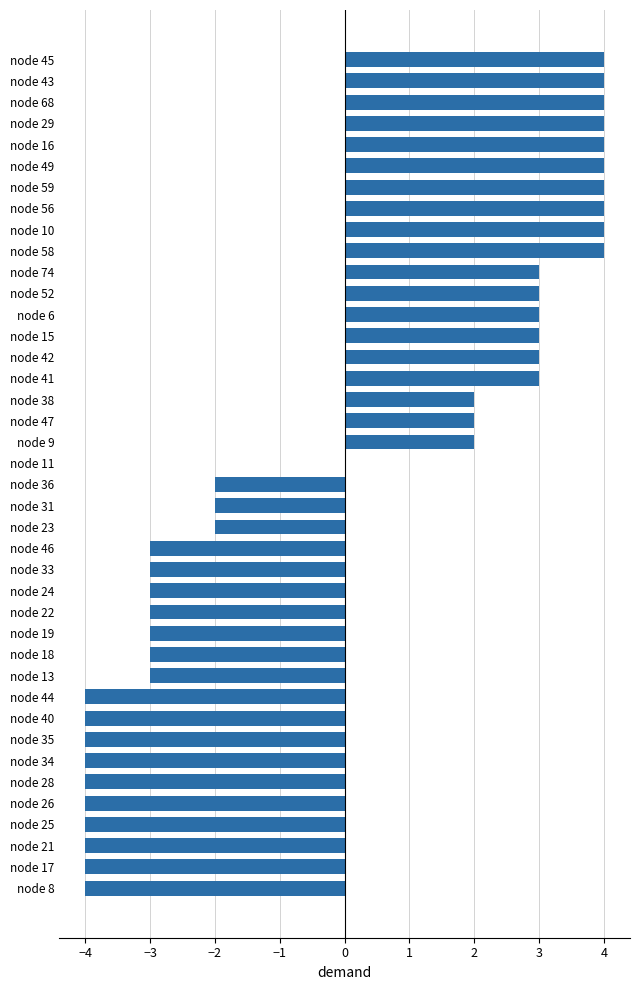

What is the maximum value shown in the chart?

4